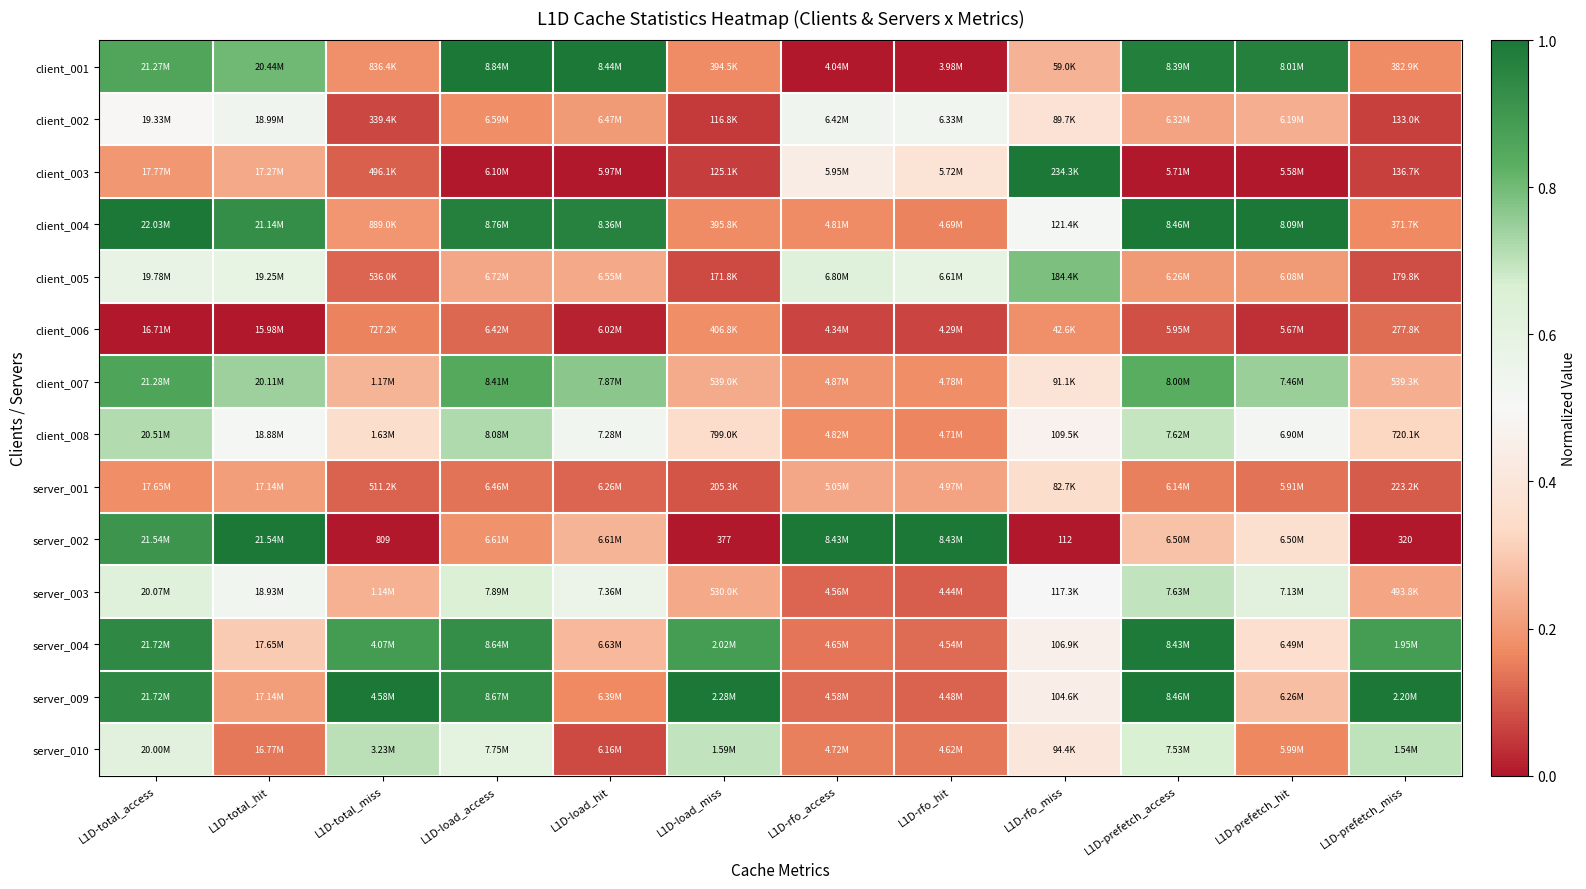

How many series are shown in this chart?

14